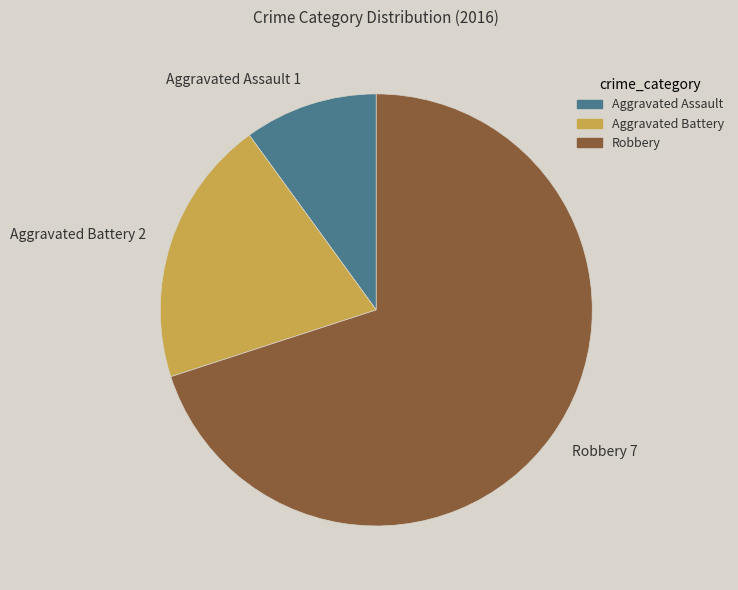

Is it true that Robbery is 61% of the pie?

False